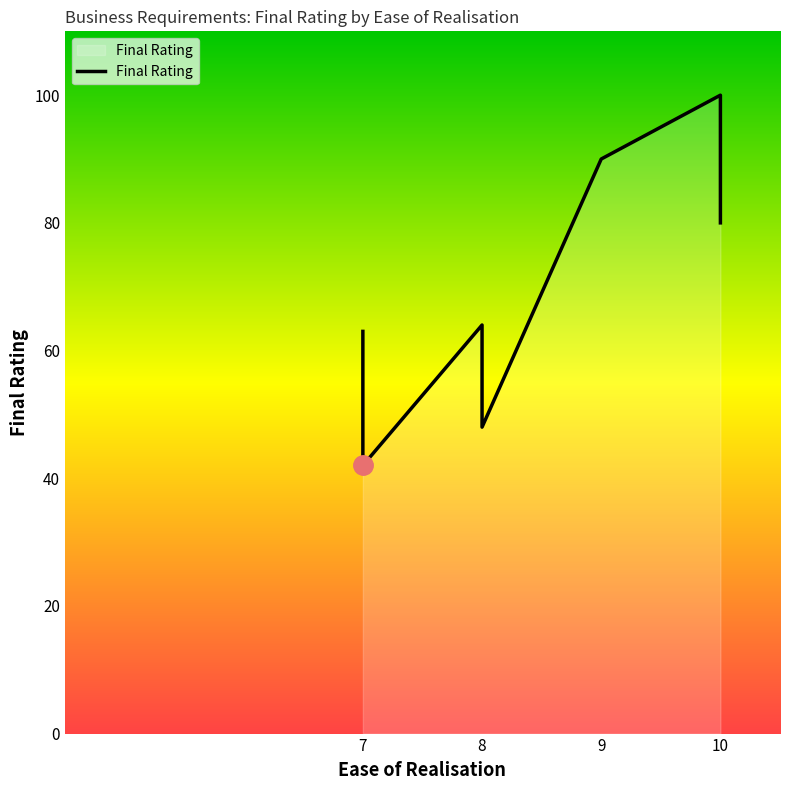

What is the average value?

73